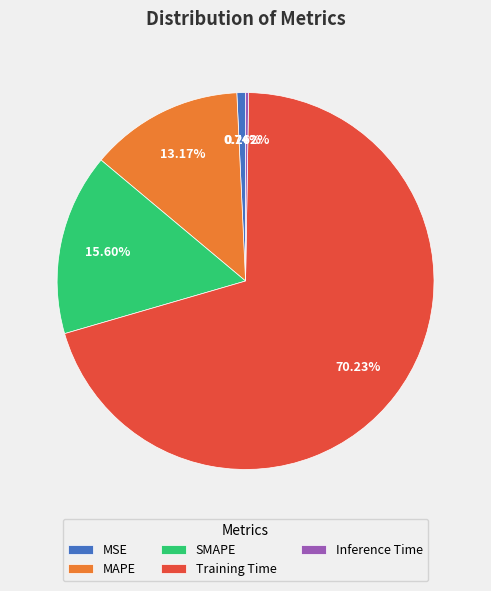

Which has a higher value, SMAPE or MAPE?

SMAPE